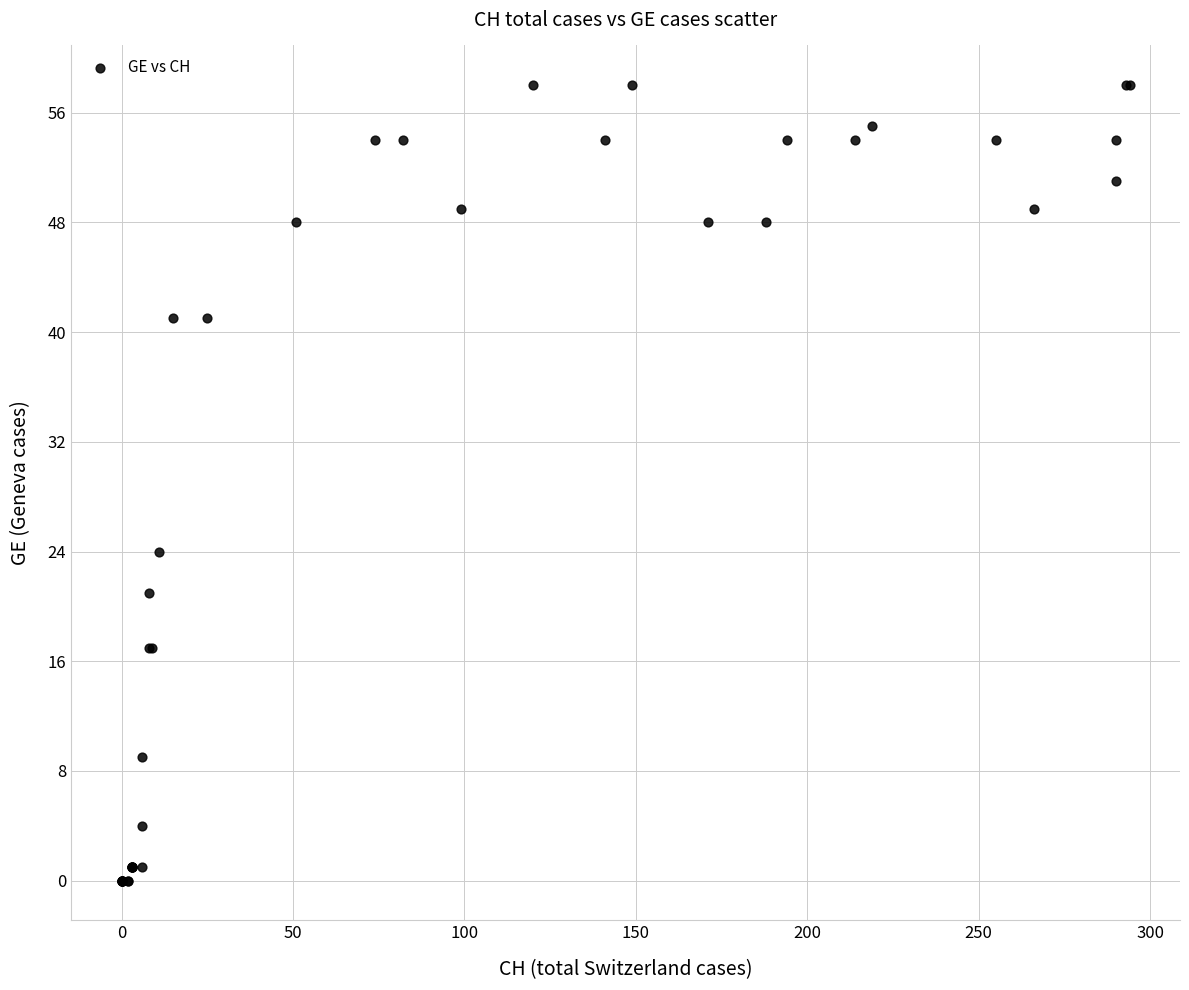

What Y value in the scatter plot is closest to 29?

24